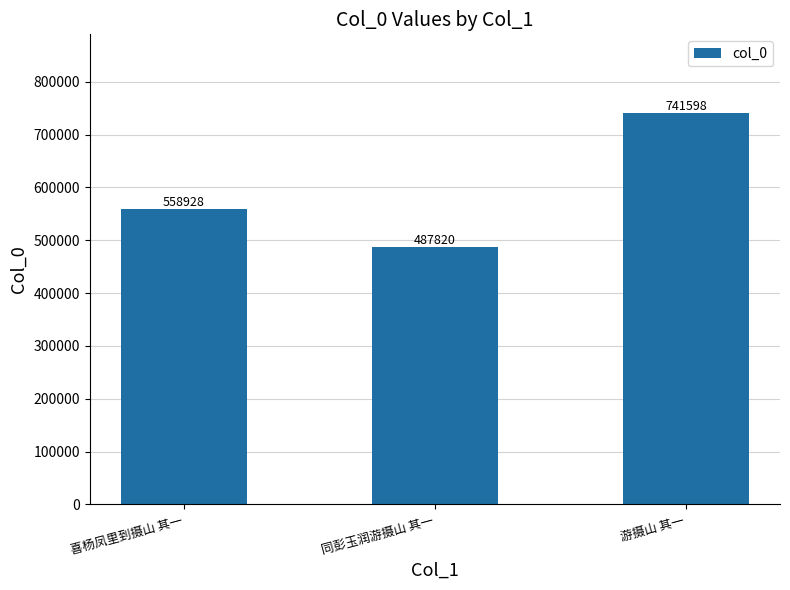

How many values are below 558928?

1